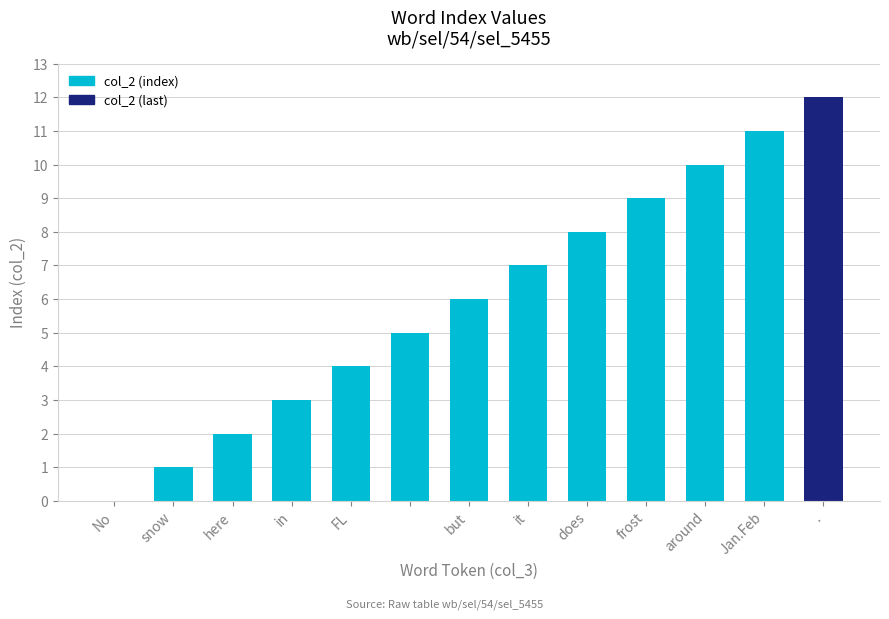

What is the sum of all values?

78